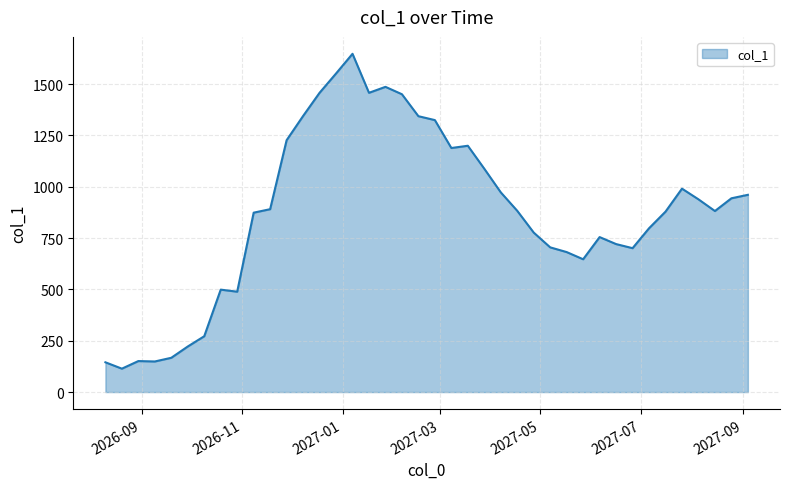

What is the maximum value shown in the chart?

1648